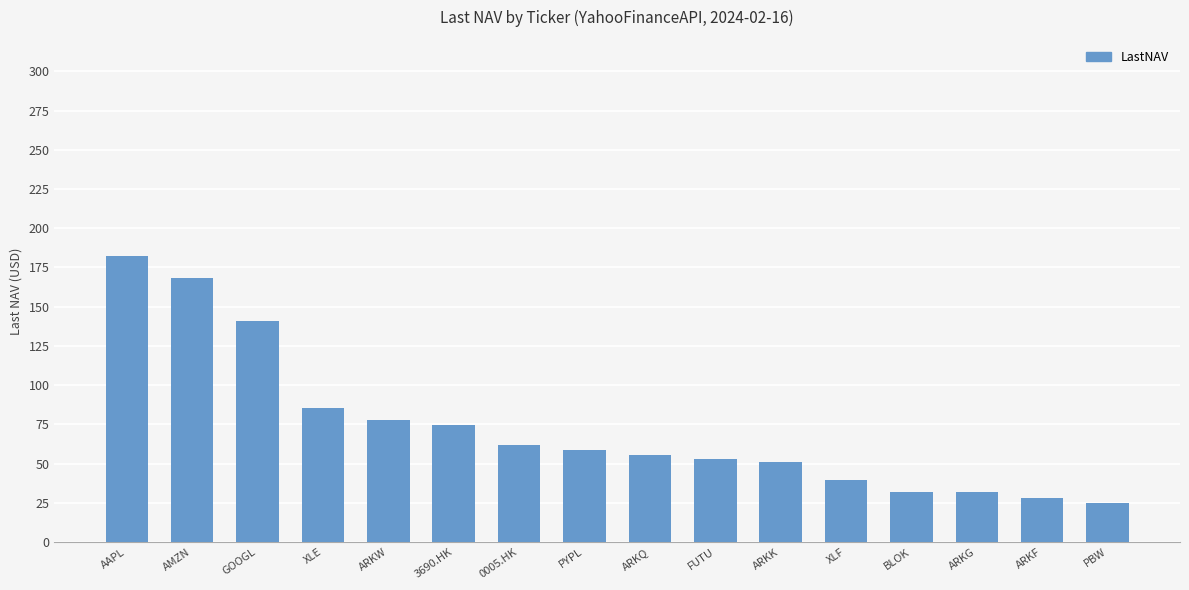

Which has a higher value, AAPL or 3690.HK?

AAPL